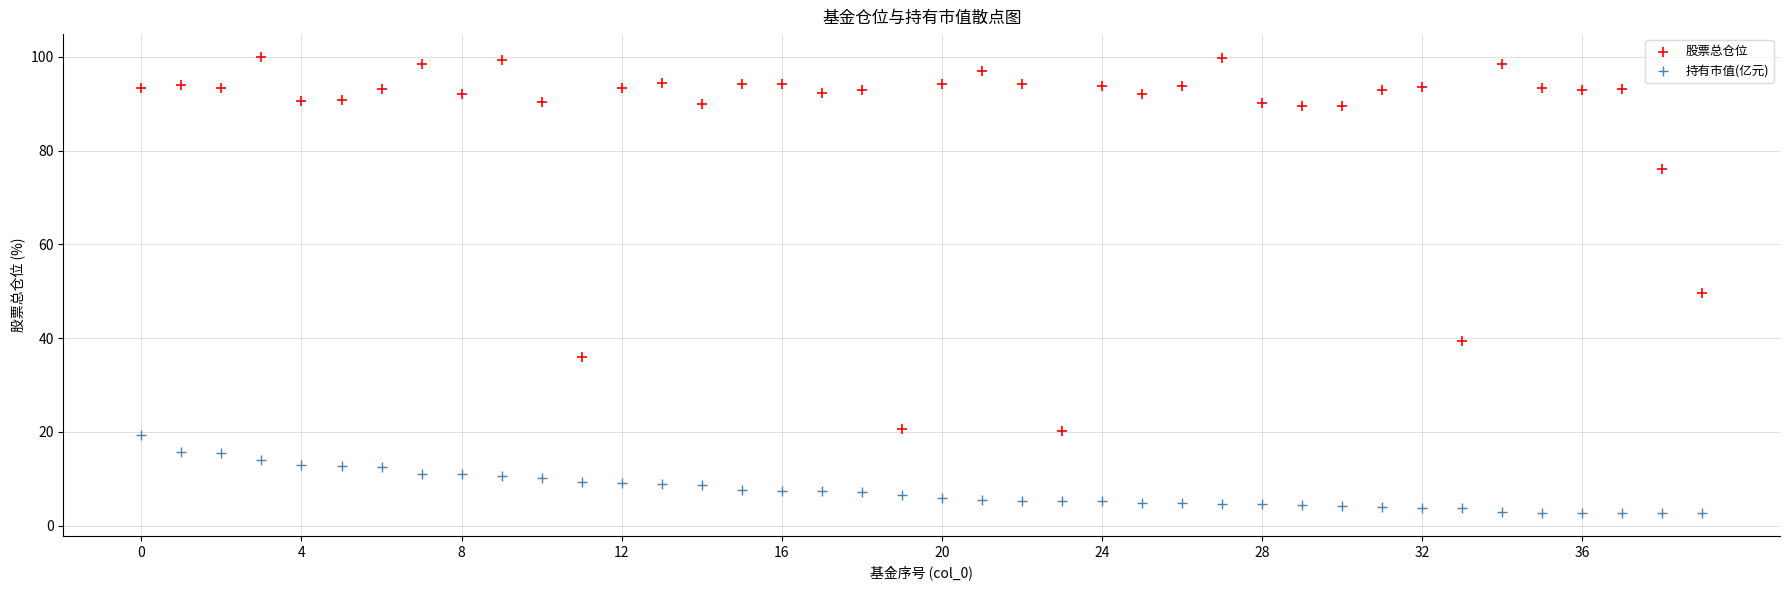

Which series reaches the minimum Y coordinate?

持有市值(亿元)